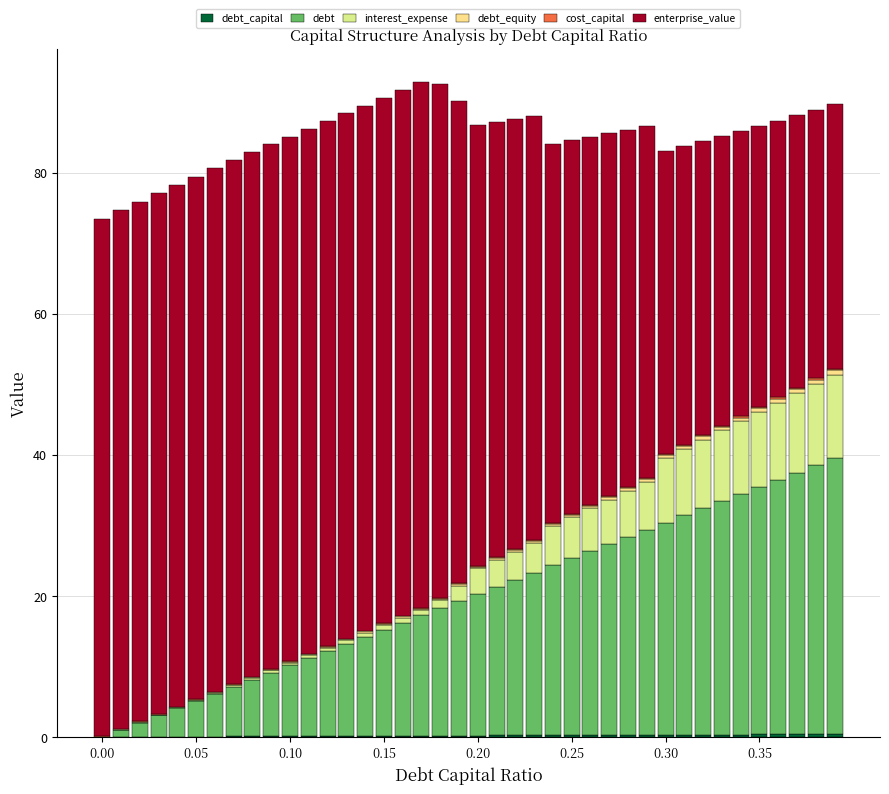

At which category is the sum across all series the highest?

17